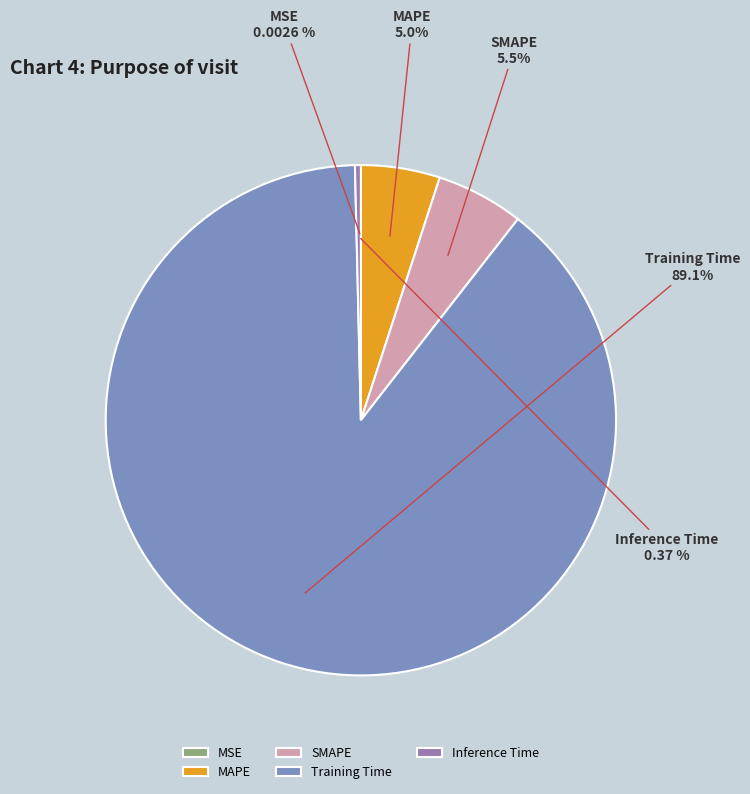

Which slice represents more than half of the pie?

Training Time